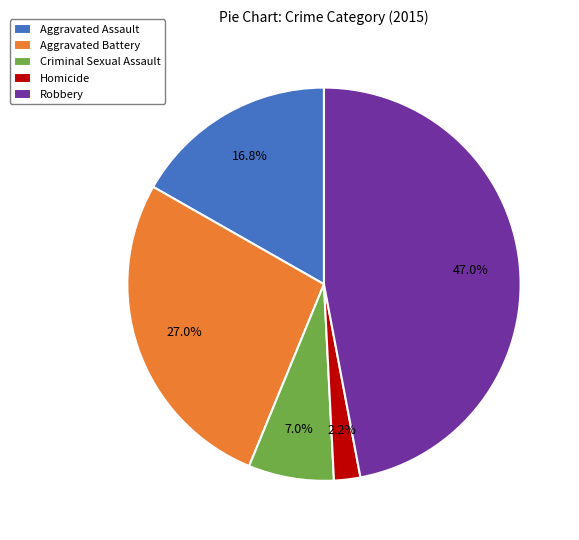

To the nearest percent, what is the difference between the largest and smallest slice percentages?

45%